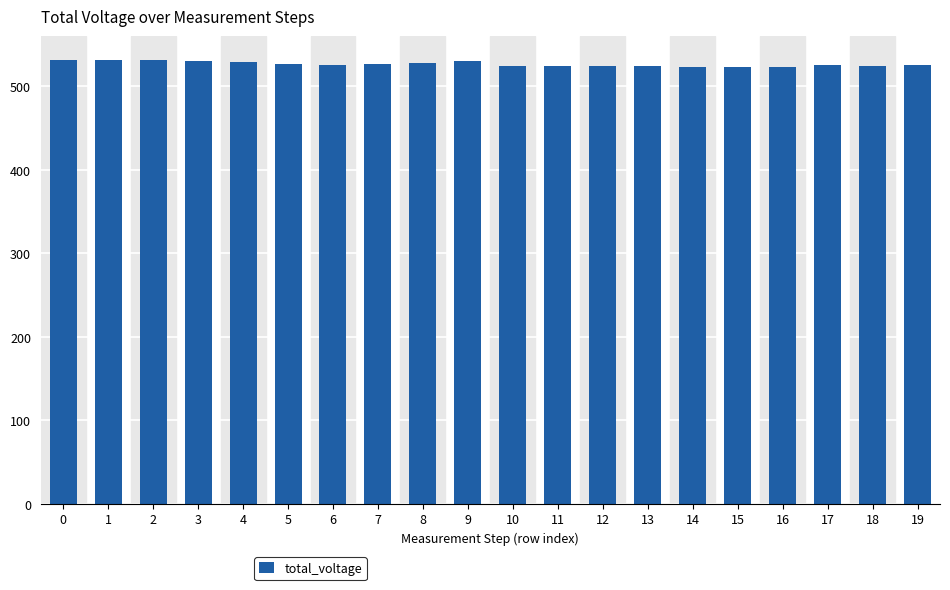

What is the value of the 1st bar from the left?

531.2